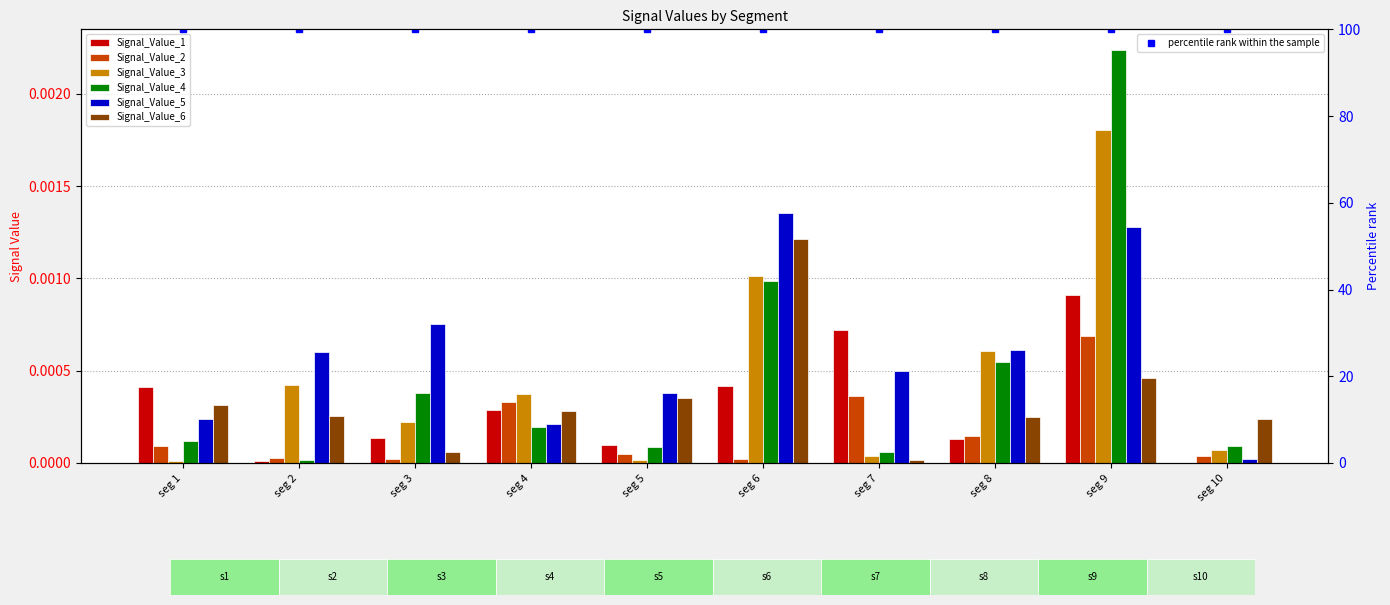

Rank the series by their maximum value, from lowest to highest.

Signal_Value_2, Signal_Value_1, Signal_Value_6, Signal_Value_5, Signal_Value_3, Signal_Value_4